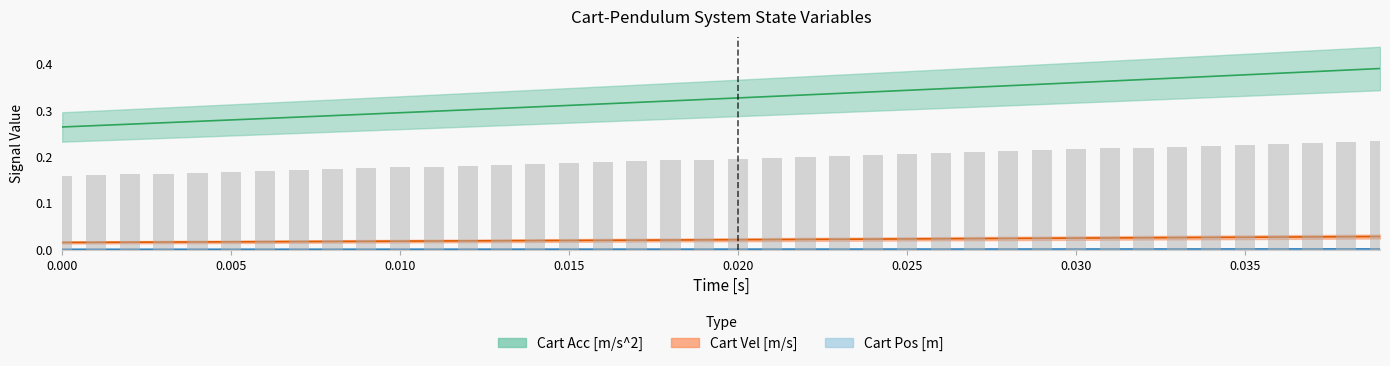

Is the value of Cart Vel [m/s] at 29 greater than the value of Cart Pos [m] at 25?

Yes